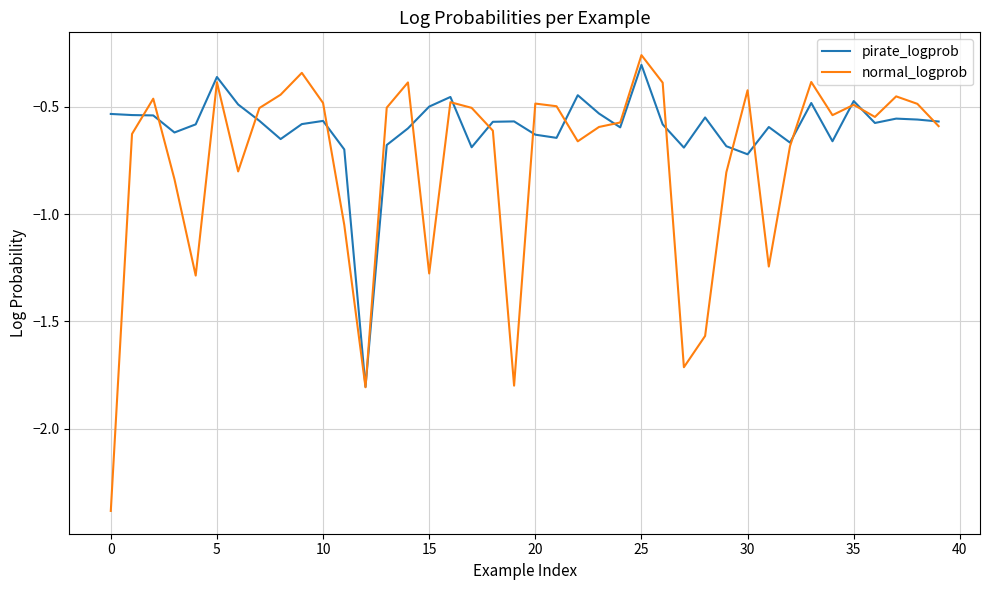

Which series has the largest range (max minus min)?

normal_logprob